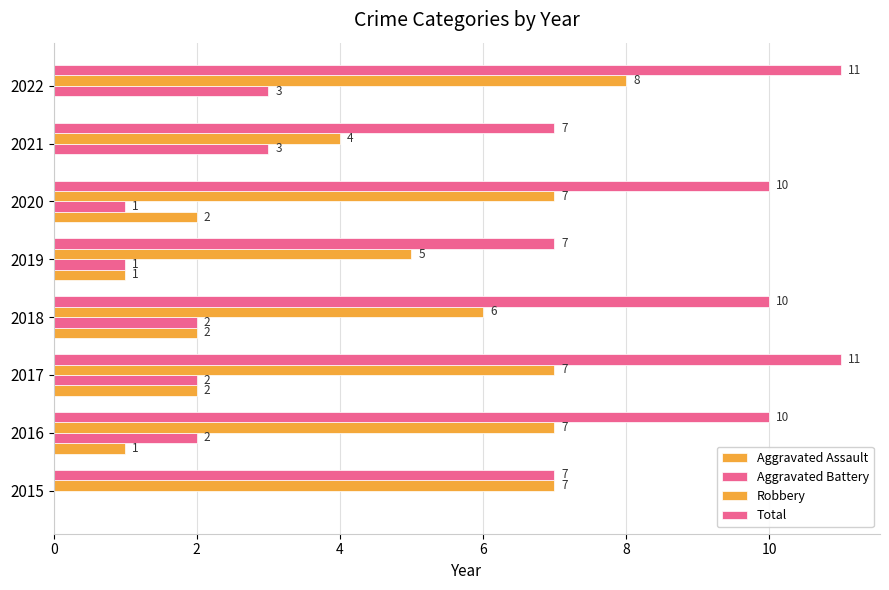

What is the value of the Total bar at the 4th from the left?

10